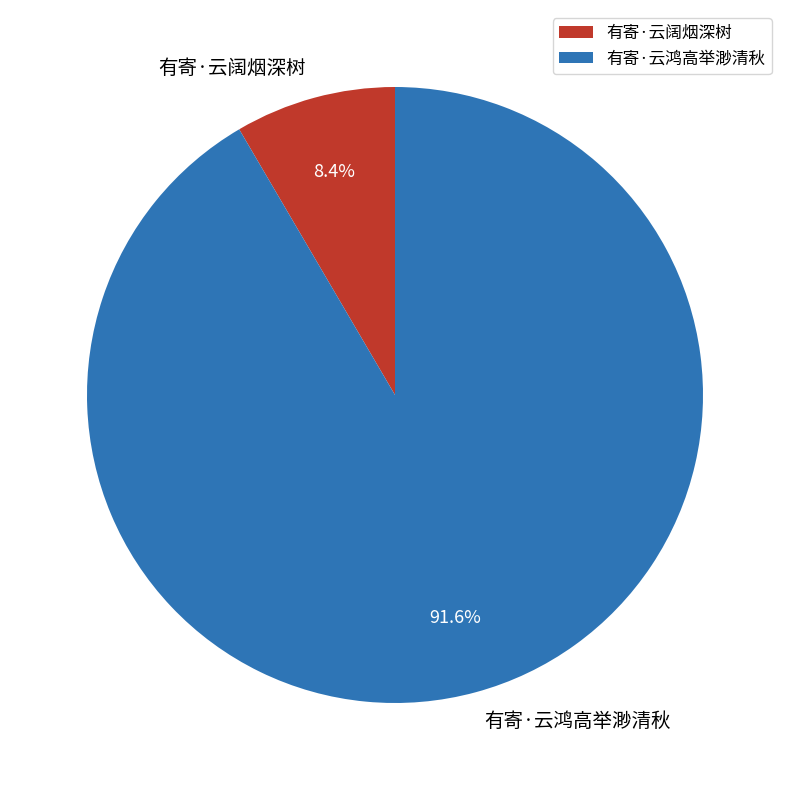

How many segments does this pie chart have?

2